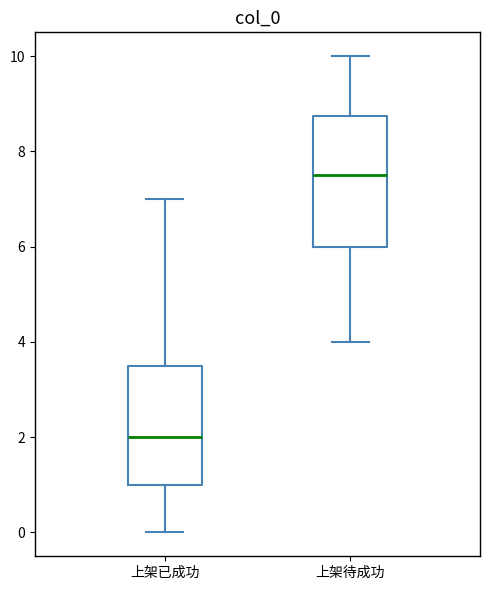

Which box is the tallest, from its lower edge to its upper edge?

上架待成功